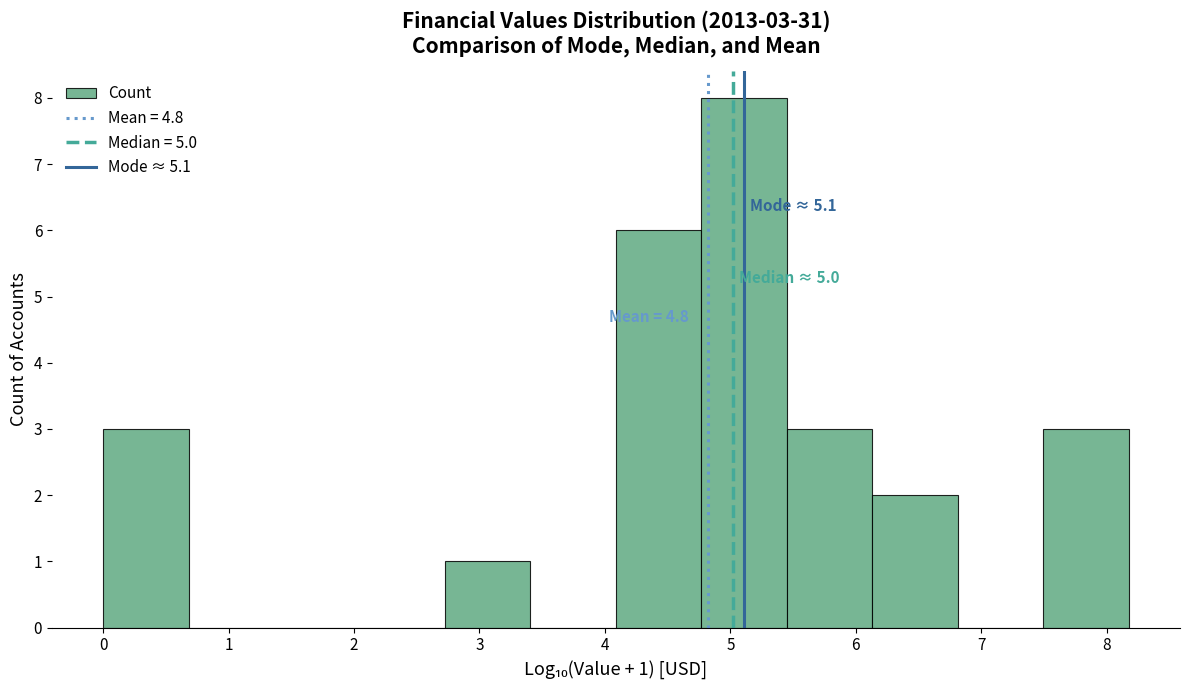

Over which range of the x-axis is the bar tallest?

4.8 to 5.5